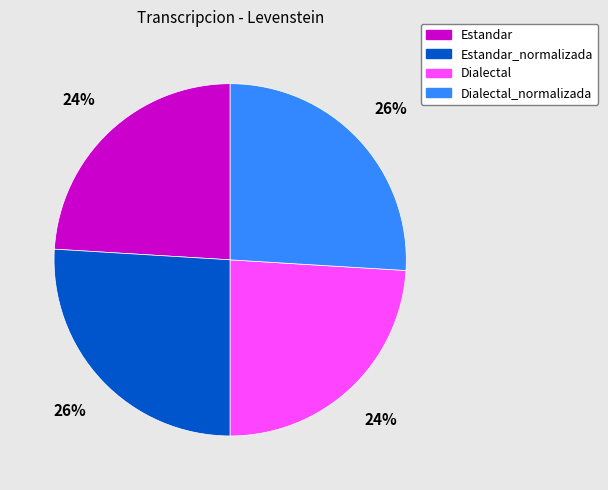

Does Estandar_normalizada account for over 50% of the chart?

No